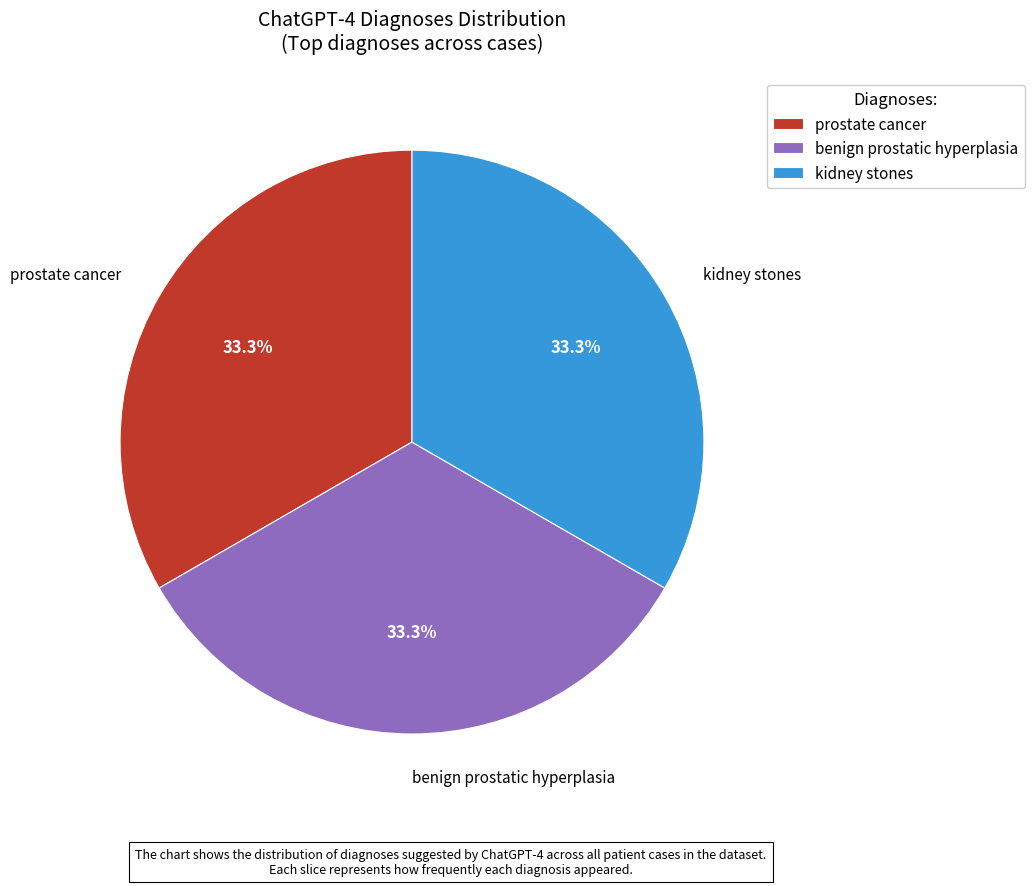

Count the number of slices in the pie.

3